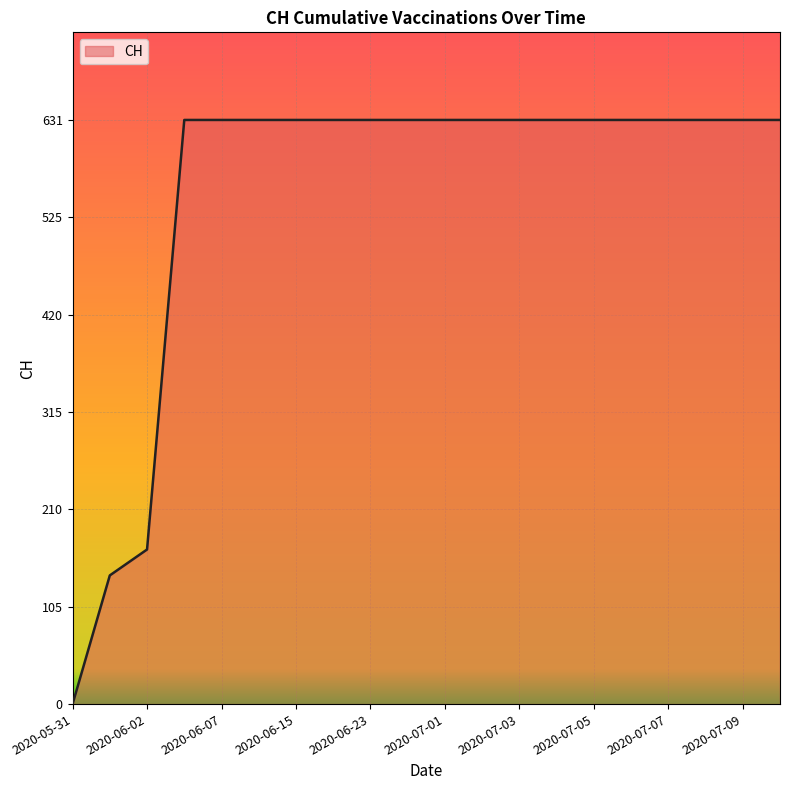

What is the difference between the maximum and minimum values?

631